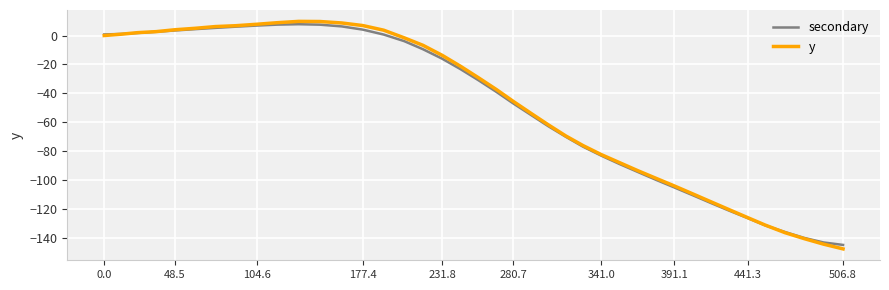

Which series has the largest range (max minus min)?

y